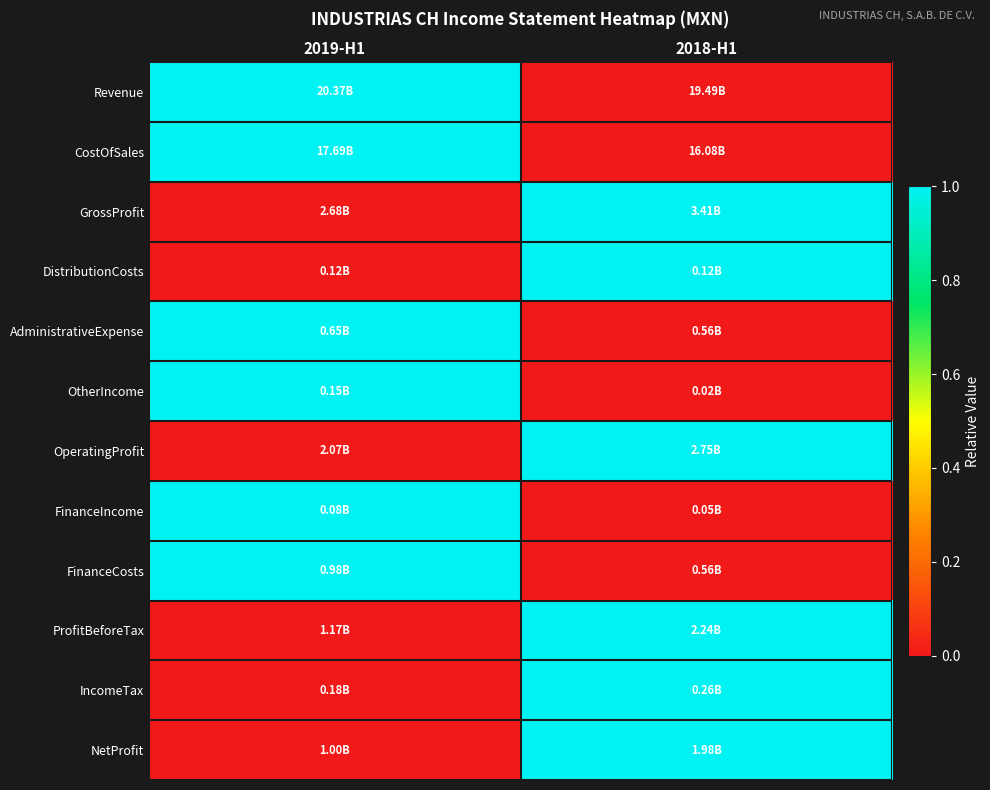

Reading left to right, transcribe all the data shown in this chart.

Revenue: 2019-H1=1	2018-H1=0
CostOfSales: 2019-H1=1	2018-H1=0
GrossProfit: 2019-H1=0	2018-H1=1
DistributionCosts: 2019-H1=0	2018-H1=1
AdministrativeExpense: 2019-H1=1	2018-H1=0
OtherIncome: 2019-H1=1	2018-H1=0
OperatingProfit: 2019-H1=0	2018-H1=1
FinanceIncome: 2019-H1=1	2018-H1=0
FinanceCosts: 2019-H1=1	2018-H1=0
ProfitBeforeTax: 2019-H1=0	2018-H1=1
IncomeTax: 2019-H1=0	2018-H1=1
NetProfit: 2019-H1=0	2018-H1=1